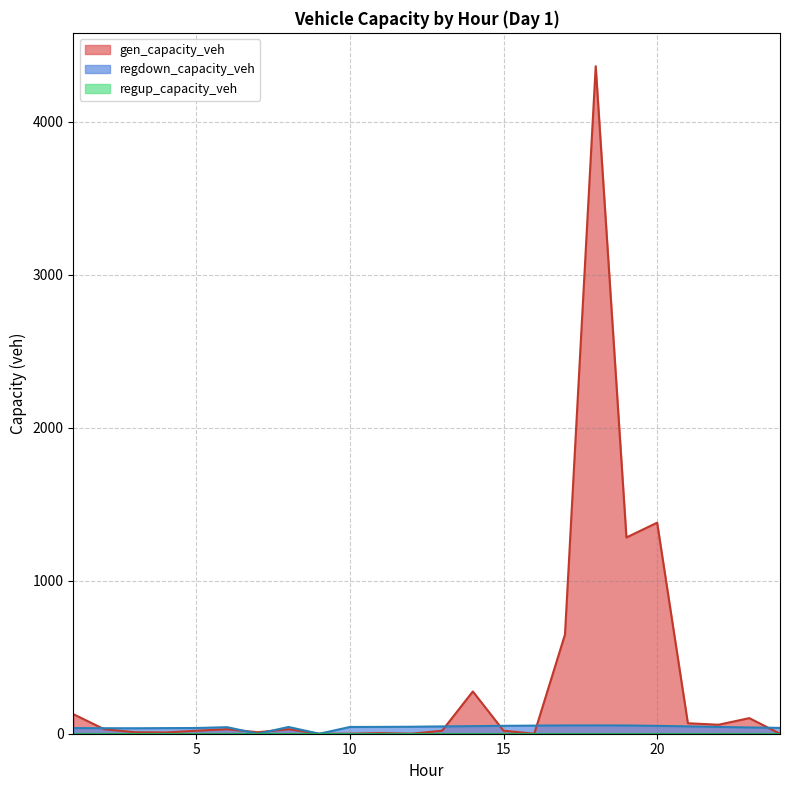

What is the difference between the gen_capacity_veh values at 6 and 11?

25.2